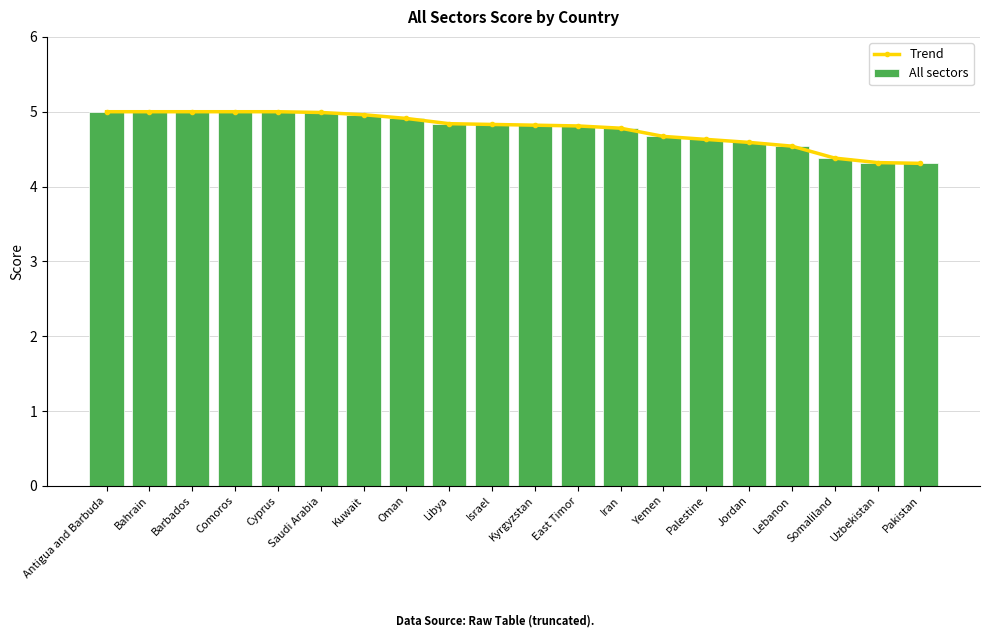

Count the number of categories in the chart.

20